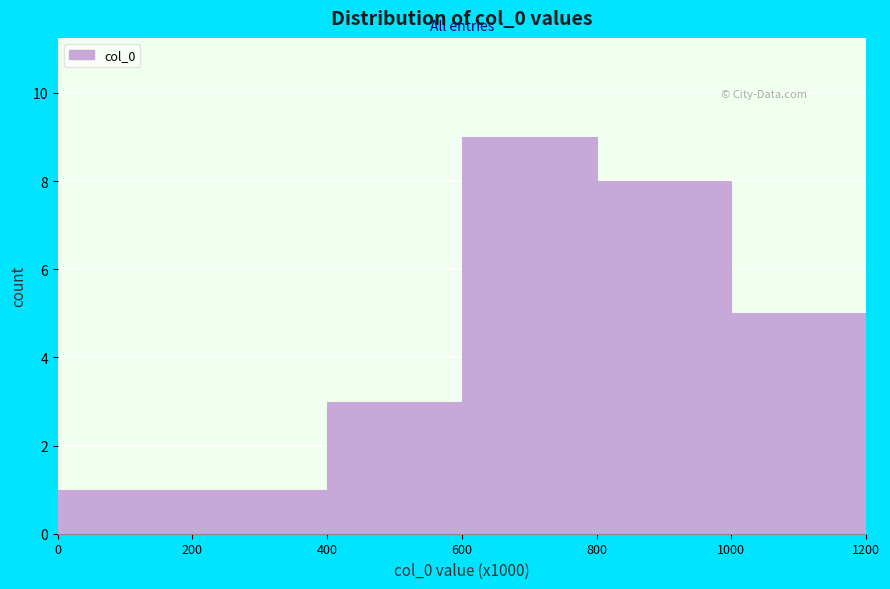

Reading left to right, list all the values displayed in this chart.

0=1	200=1	400=3	600=9	800=8	1000=5